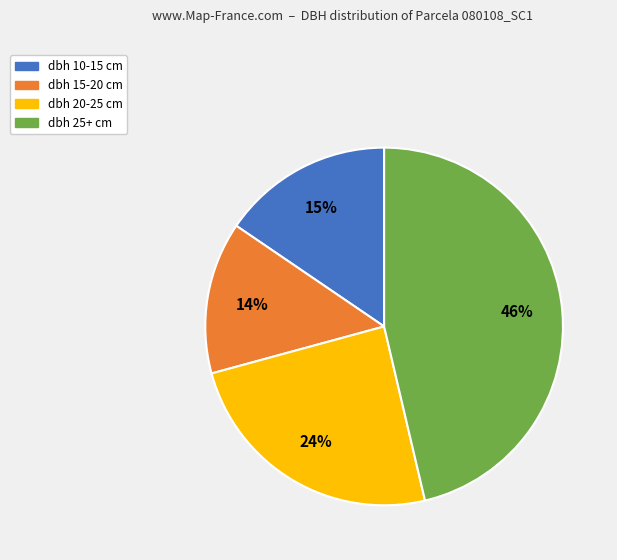

Is there a majority slice in this chart?

No